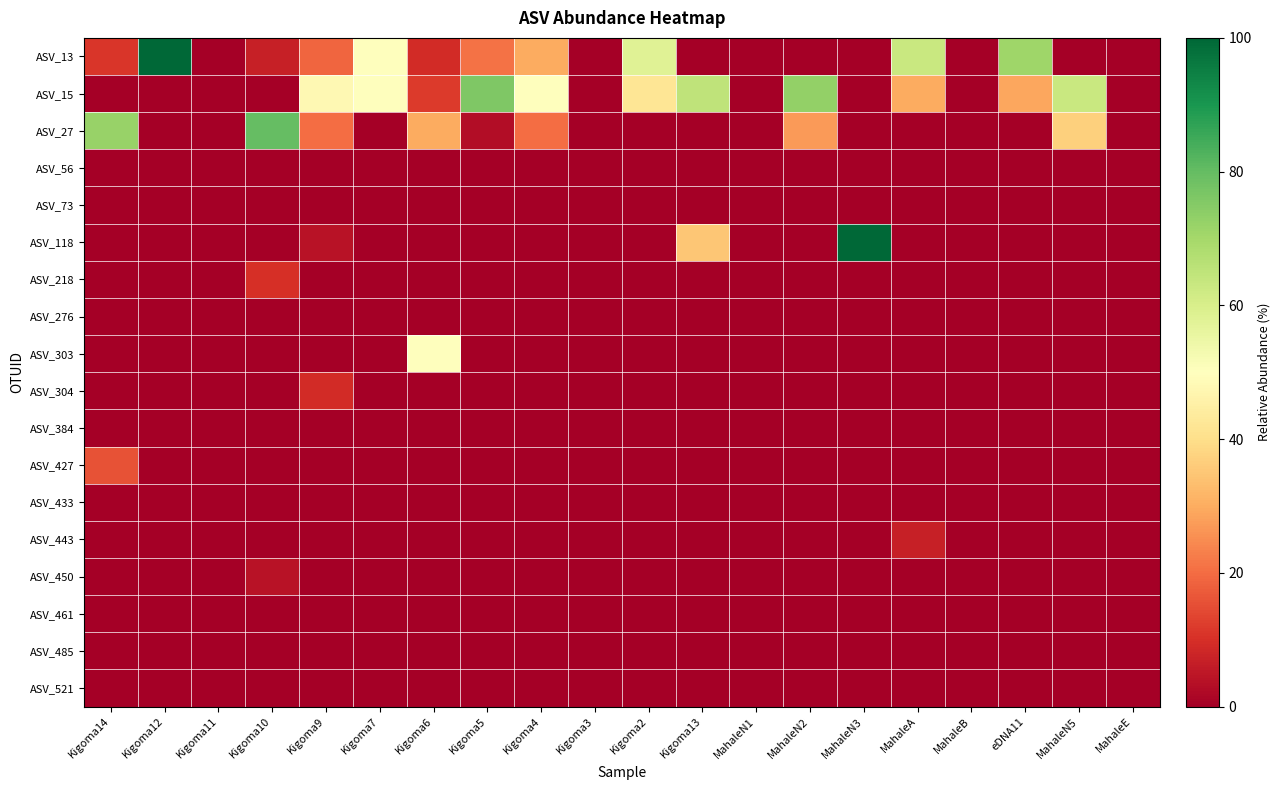

Which series has the largest range (max minus min)?

ASV_13